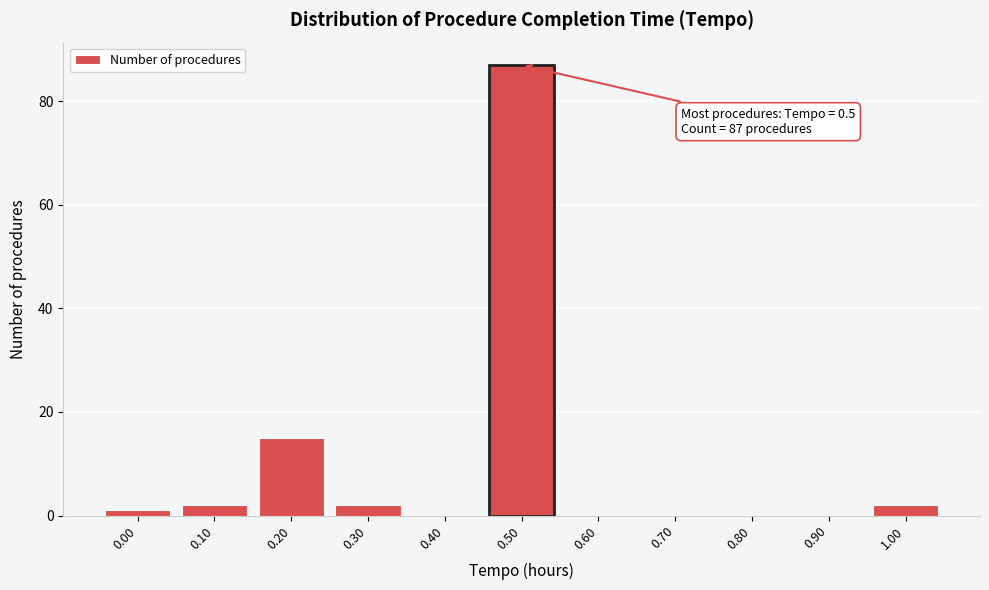

Reading left to right, list all the values displayed in this chart.

0.00=1	0.10=2	0.20=15	0.30=2	0.40=0	0.50=87	0.60=0	0.70=0	0.80=0	0.90=0	1.00=2